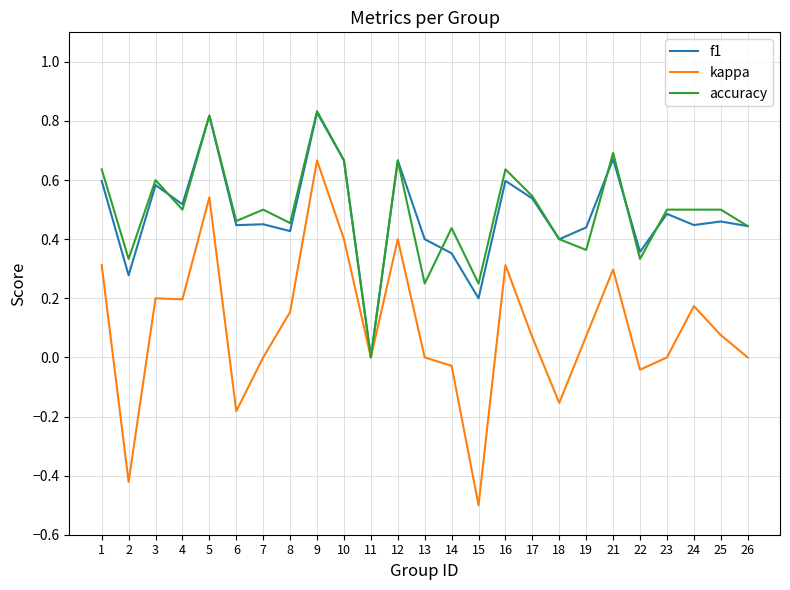

The value of f1 at 26 is 0.4. True or false?

True